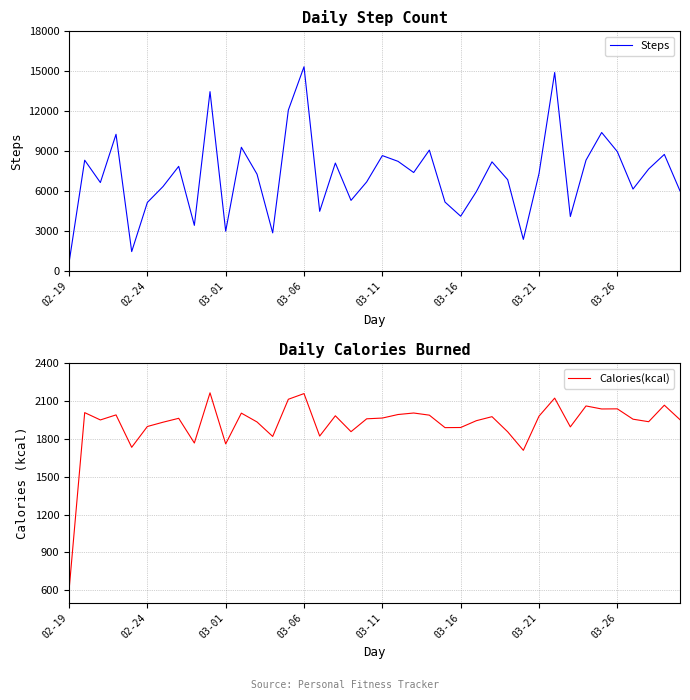

How many data points in Calories(kcal) are above 1960?

19